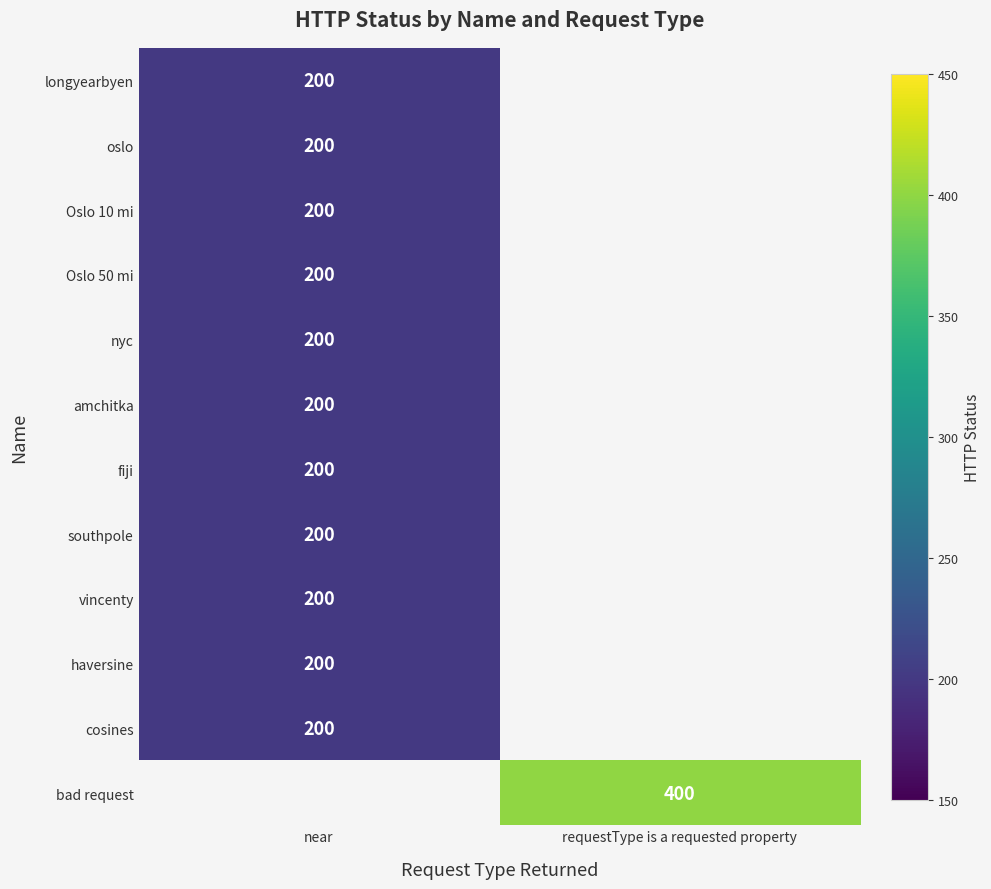

At how many categories does at least one series exceed 233?

1